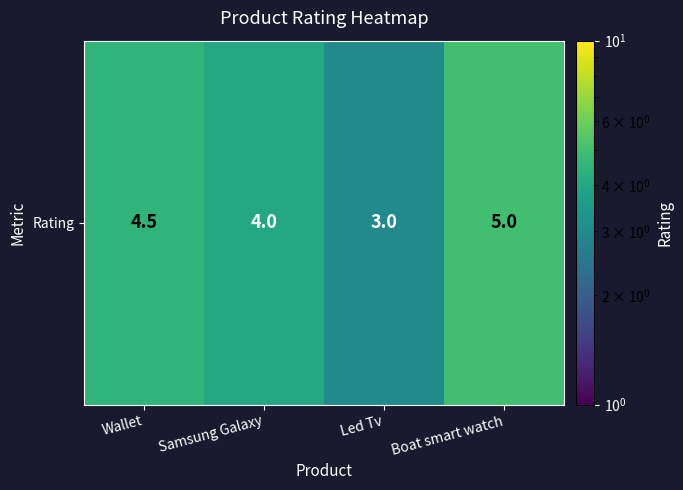

Is it true that the value at Boat smart watch is 7.7?

False